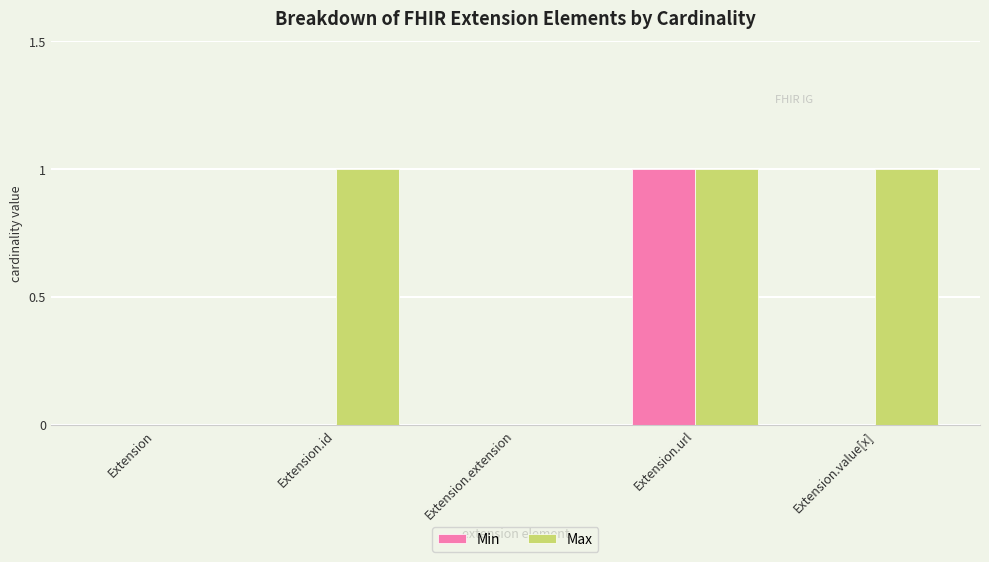

How many distinct data groups are displayed?

2